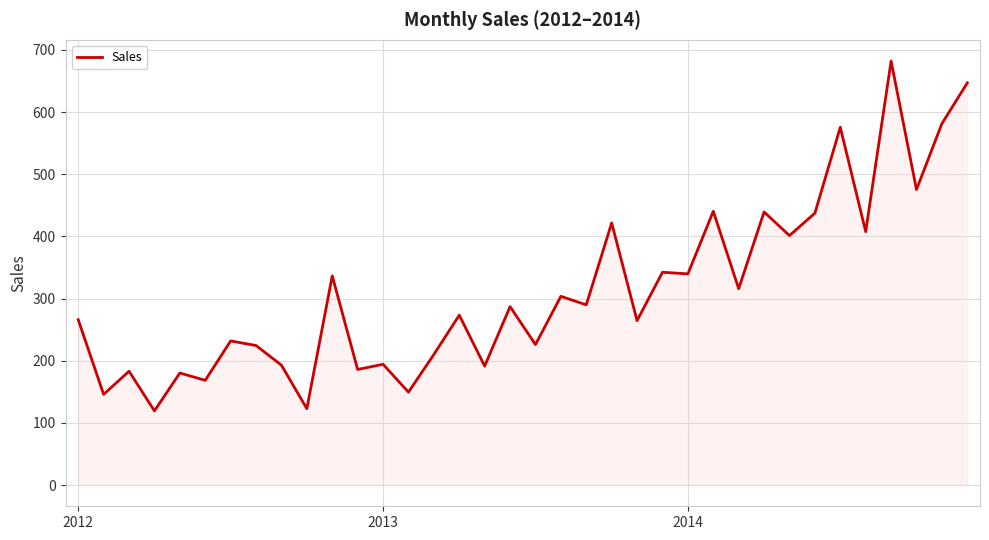

What is the difference between the maximum and minimum values?

562.7